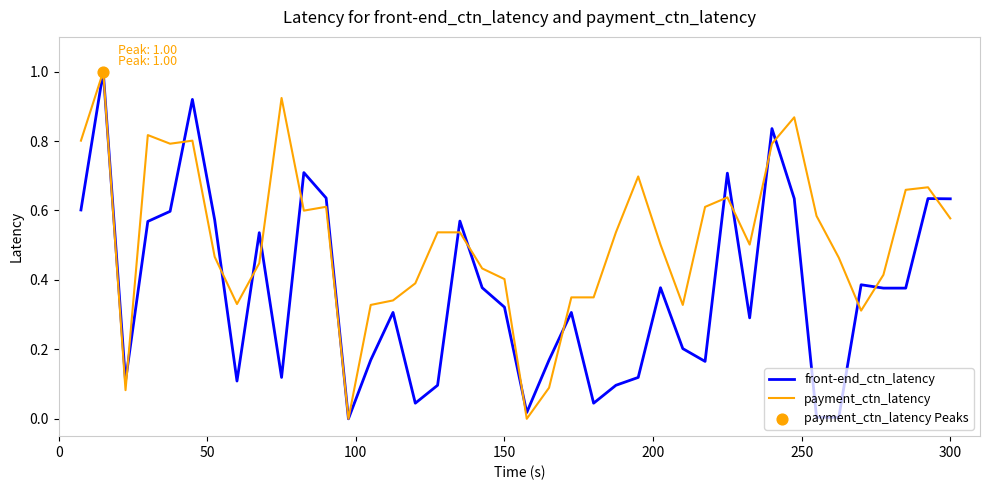

What is the greatest value displayed?

1.0